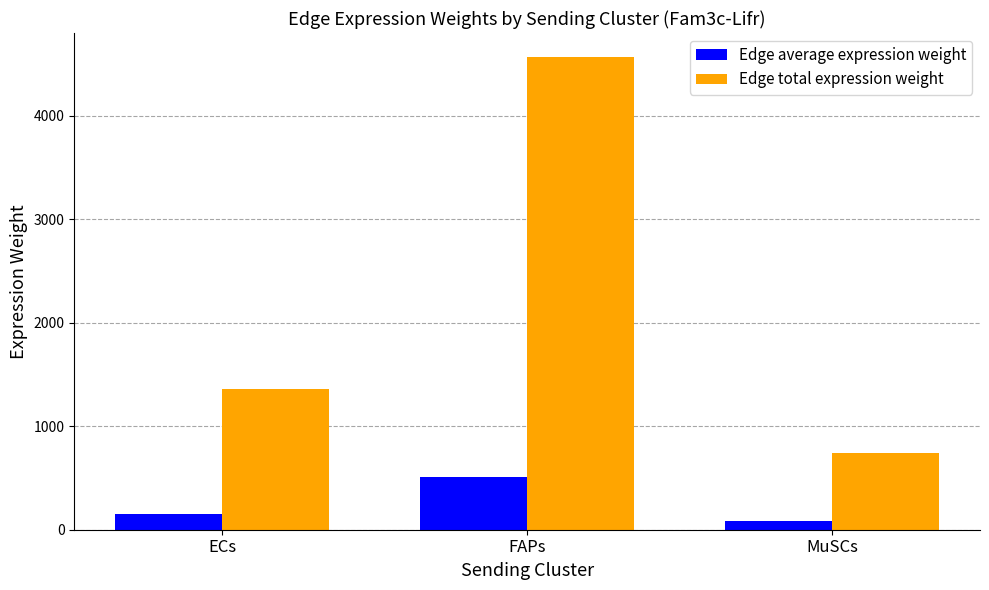

What is the total value across all series at MuSCs?

824.6